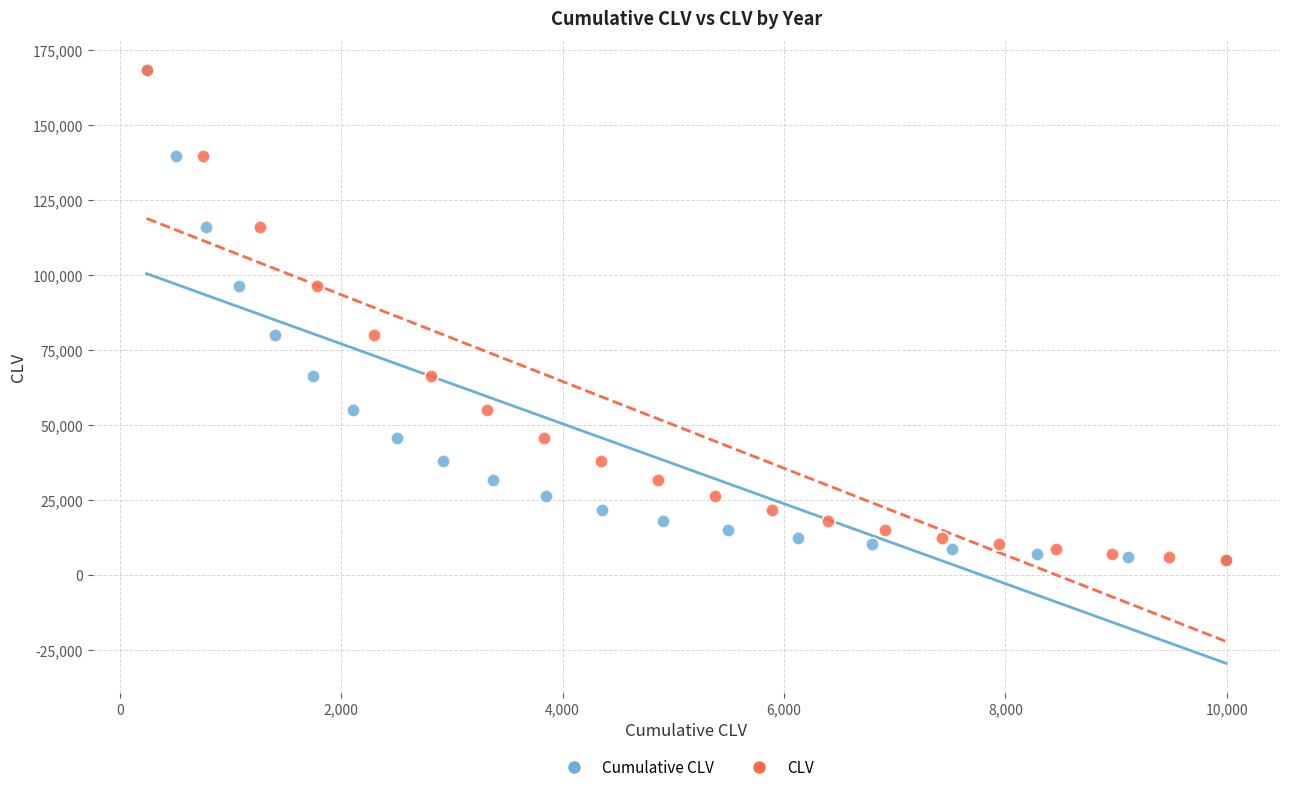

What are all the series names shown in the legend?

Cumulative CLV, CLV